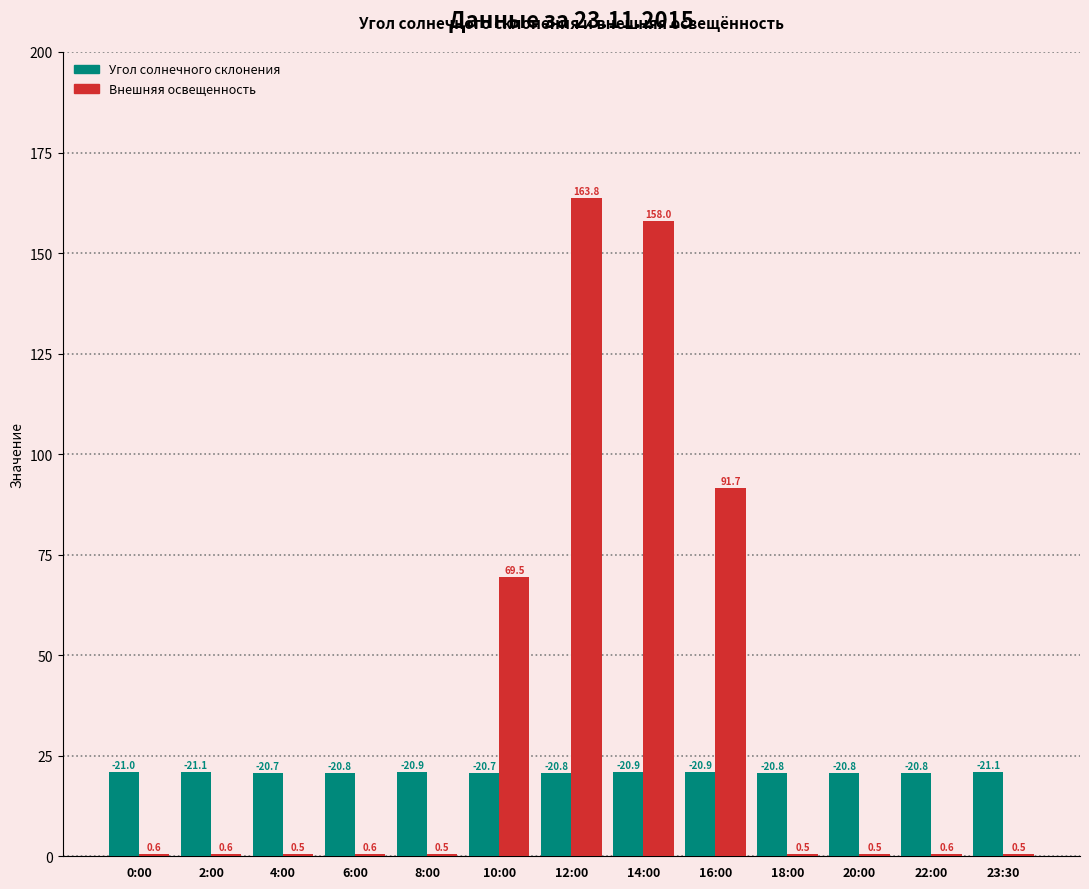

At which category does the chart reach its peak across all series?

12:00